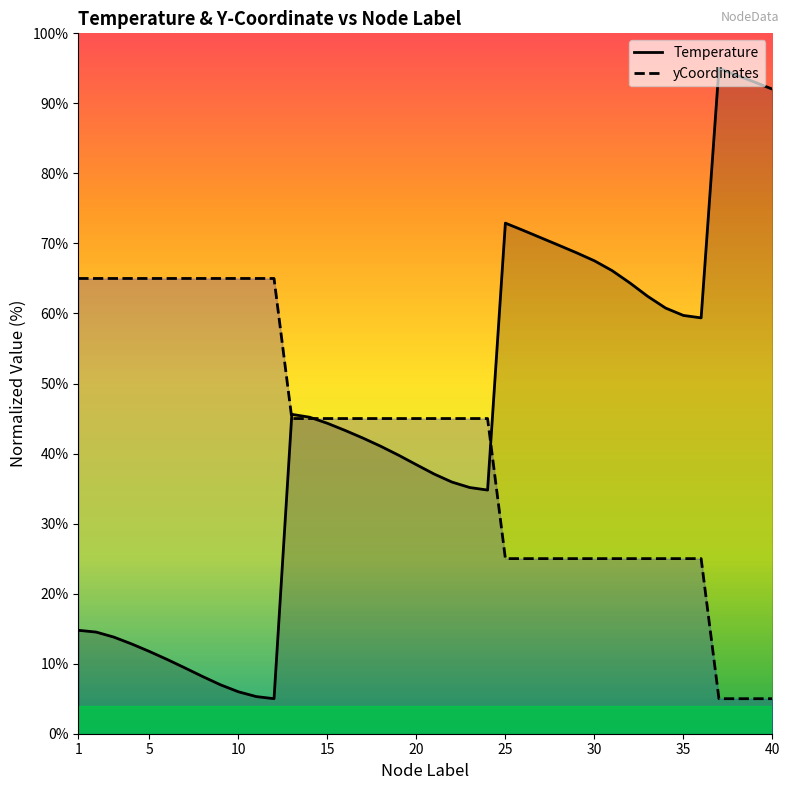

True or false: yCoordinates has a value of 45.0 at 15.

True